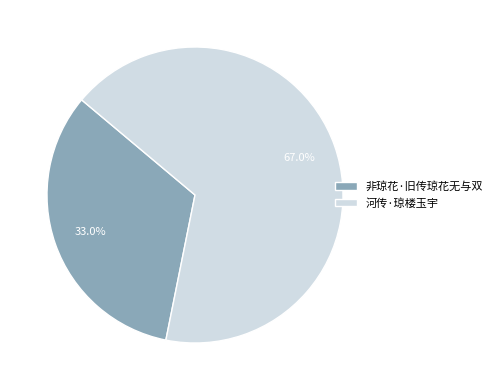

What is the smallest slice in the pie chart?

非琼花·旧传琼花无与双